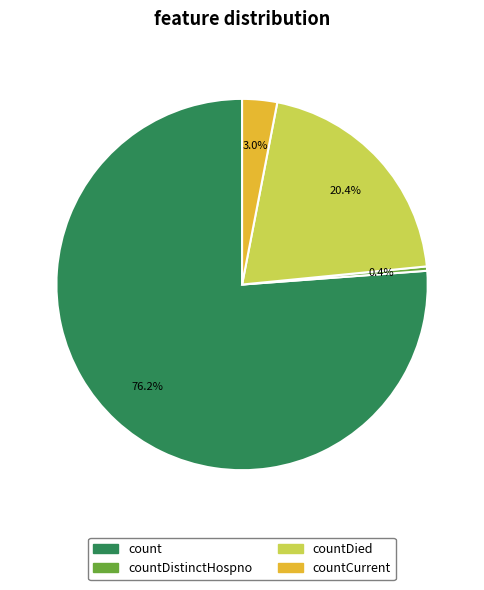

Does any single category account for the majority?

Yes